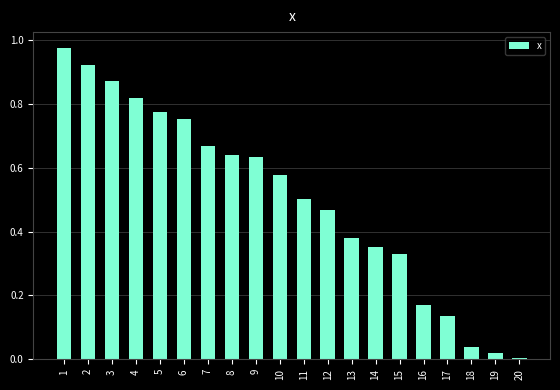

The value at 4 is 0.5. True or false?

False